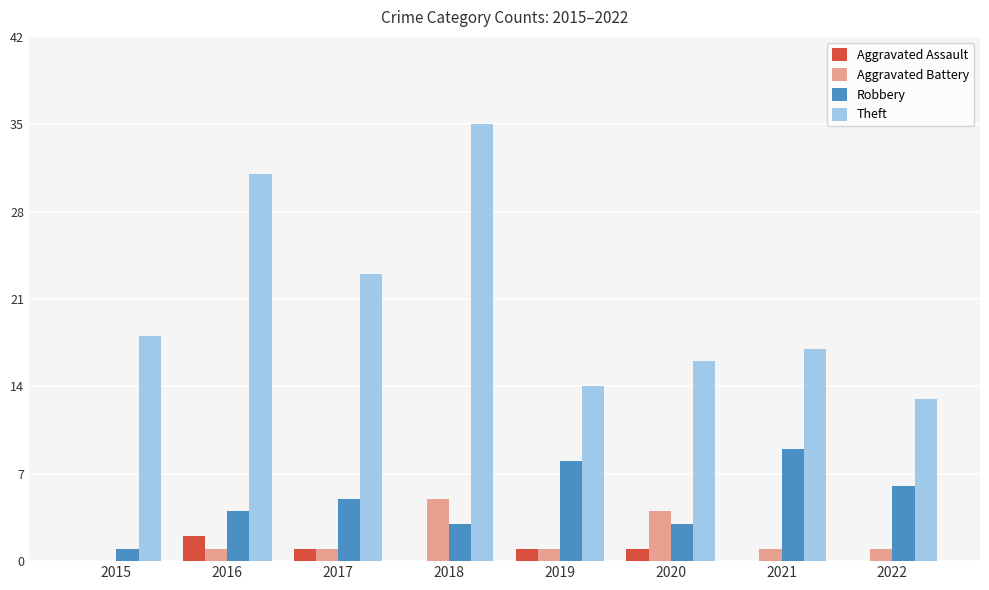

Is the value of Theft at 2022 greater than the value of Robbery at 2017?

Yes